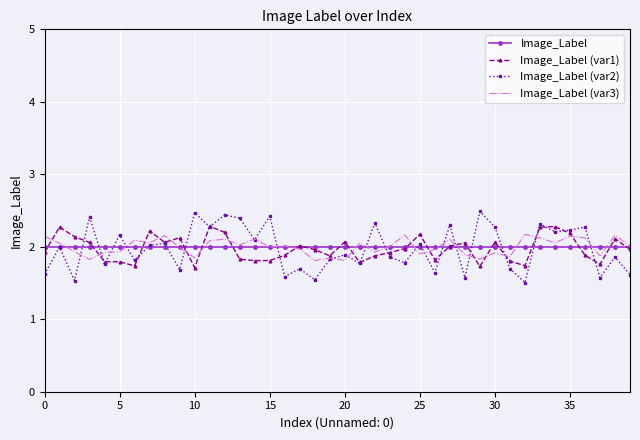

True or false: Image_Label (var3) and Image_Label (var2) cross at least once.

True